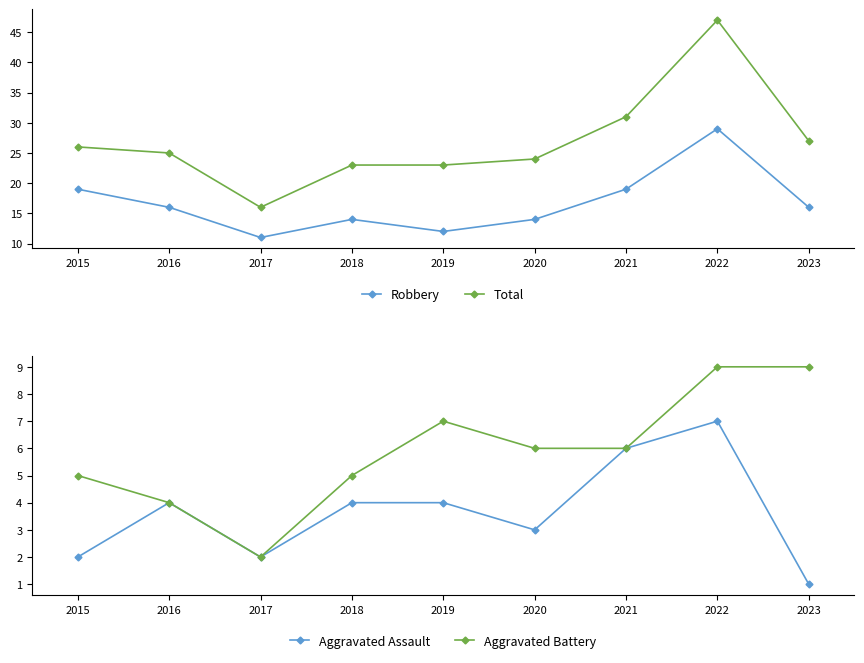

At which label does Total first exceed 25?

2015